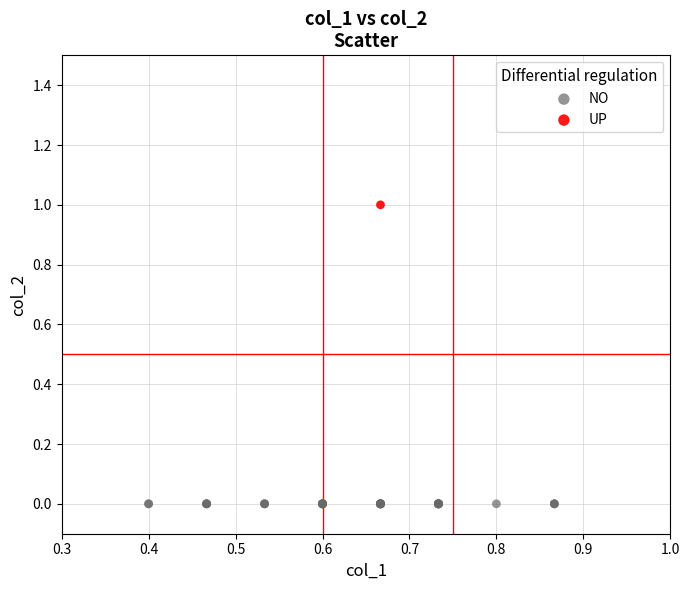

Which series reaches the maximum Y coordinate?

UP